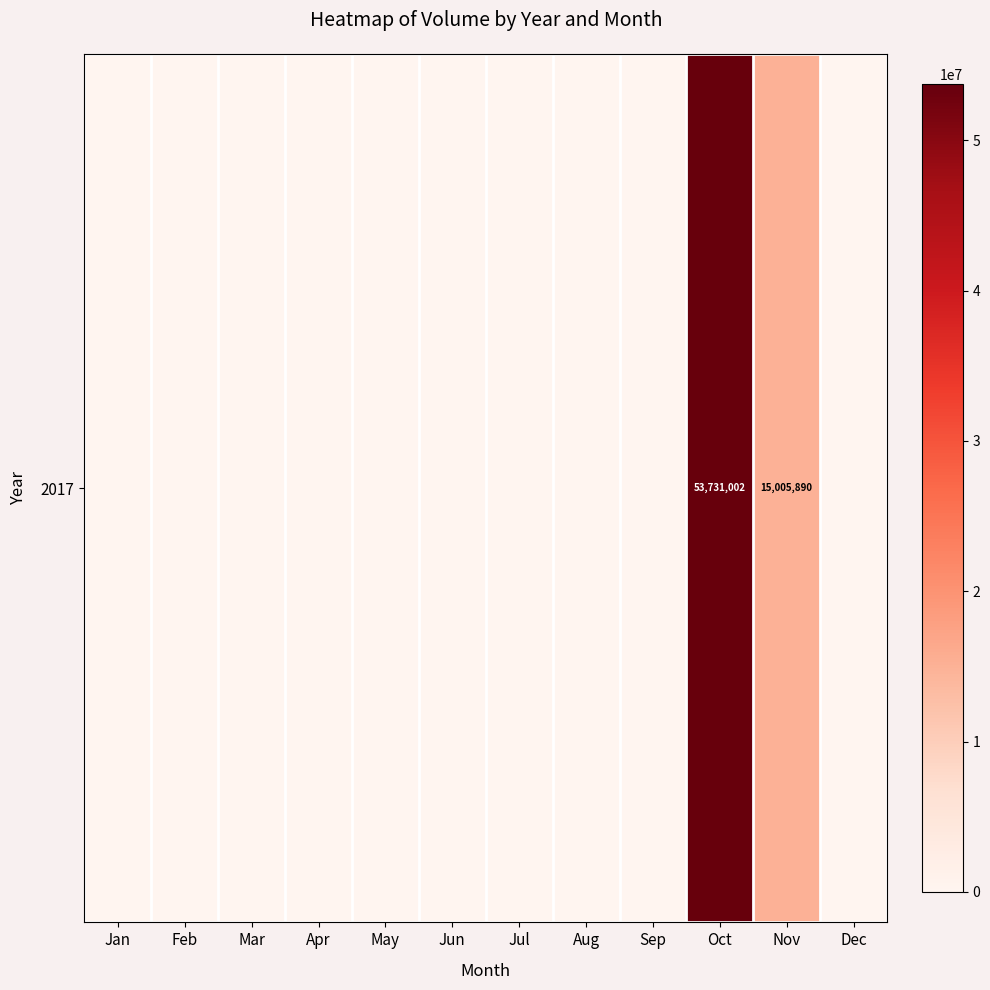

The chart shows a value of 24897399 at Jan. True or false?

False